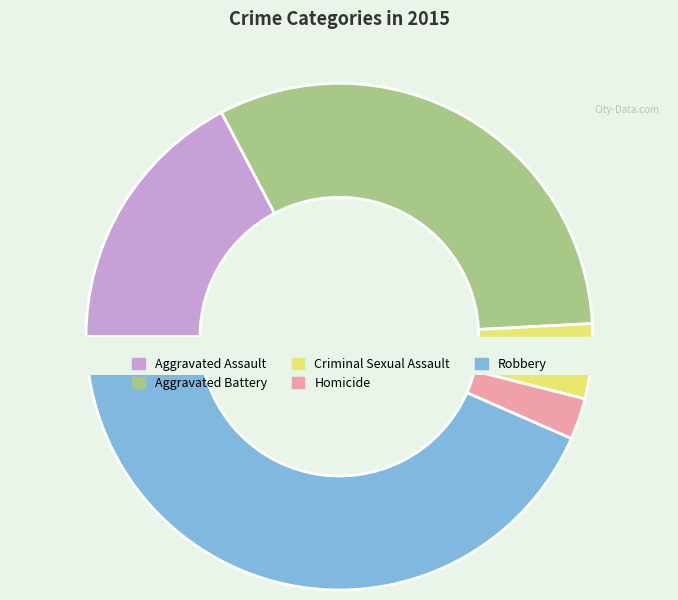

Which slice is the smallest?

Homicide